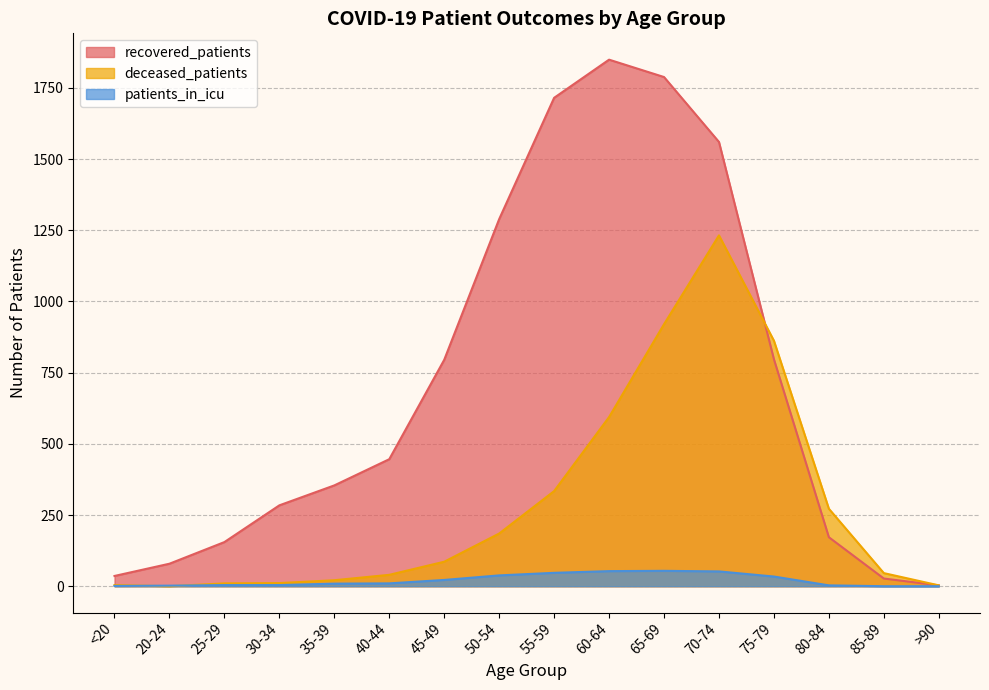

How many times do recovered_patients and deceased_patients cross each other?

1